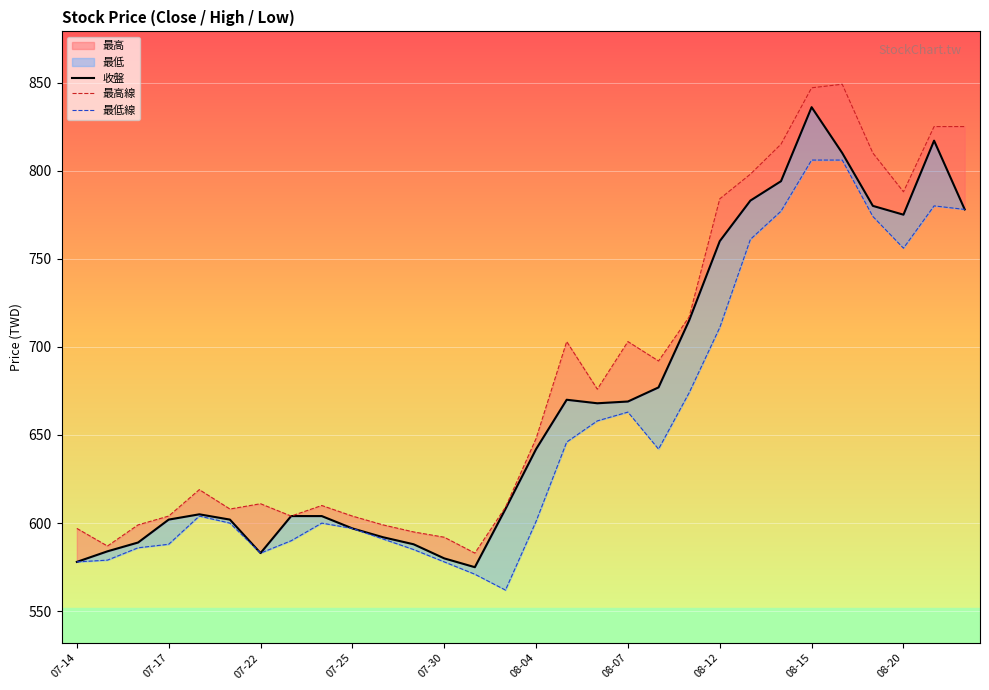

What is the average value of the 最高線 series?

683